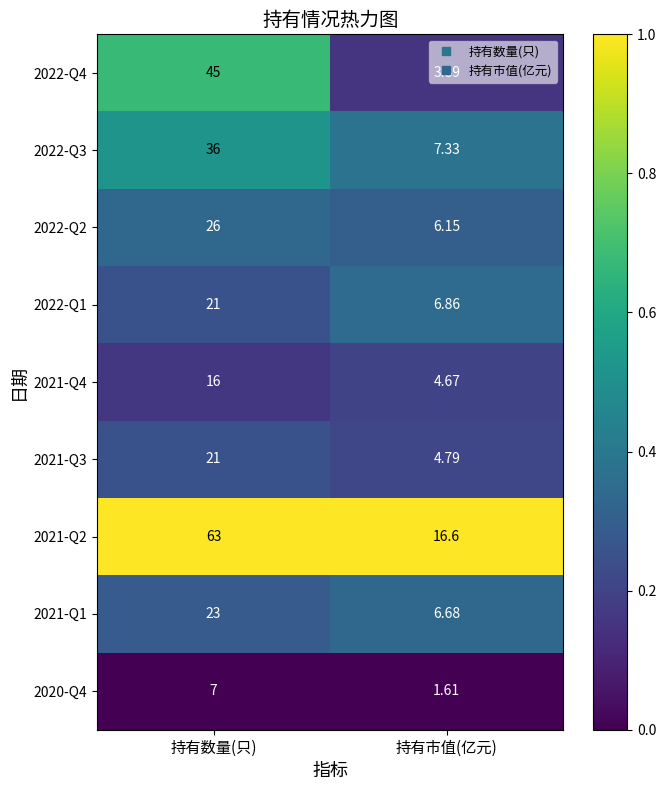

At which category is the sum across all series the highest?

持有数量(只)